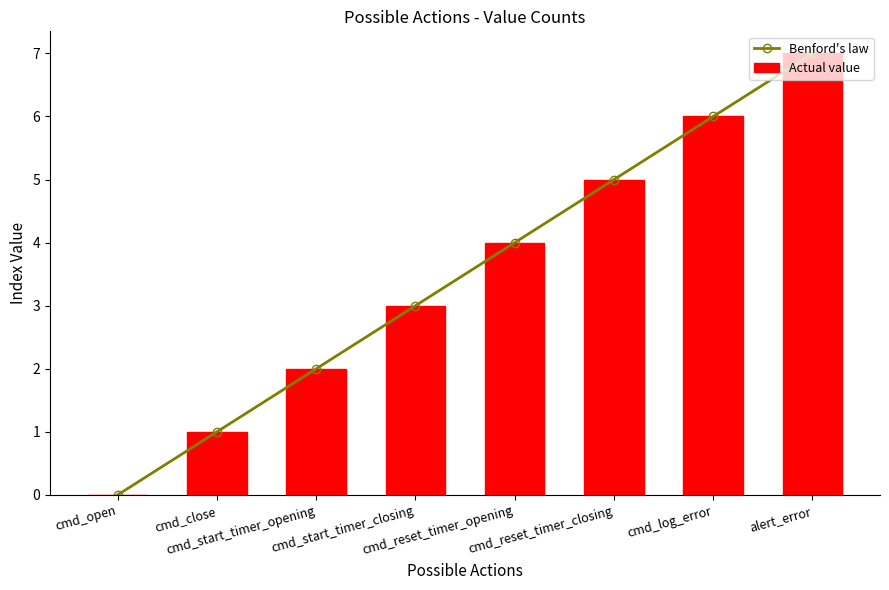

Is the value of Benford's law at alert_error greater than the value of Actual value at cmd_reset_timer_closing?

Yes